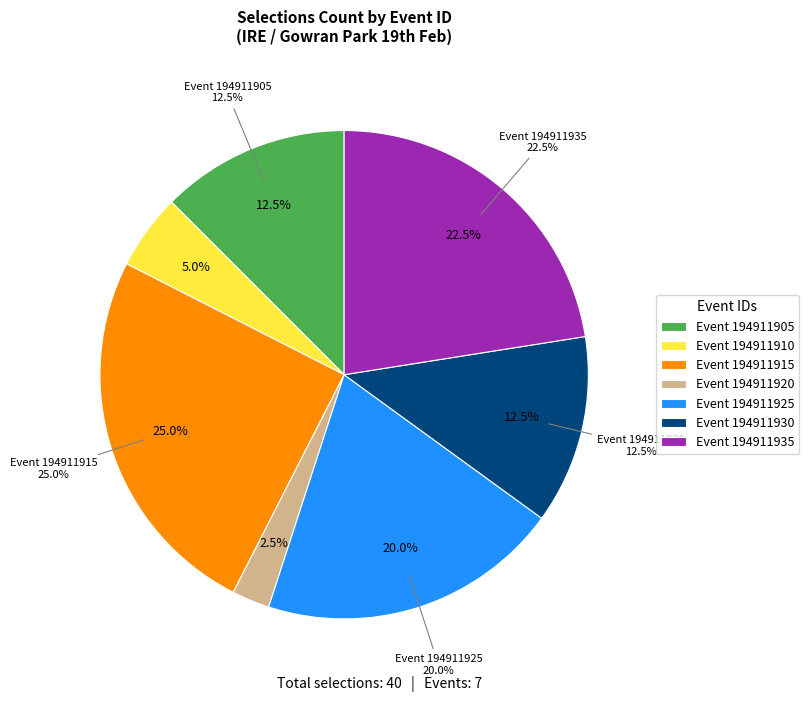

What is the change in value from 194911905 to 194911915?

+5